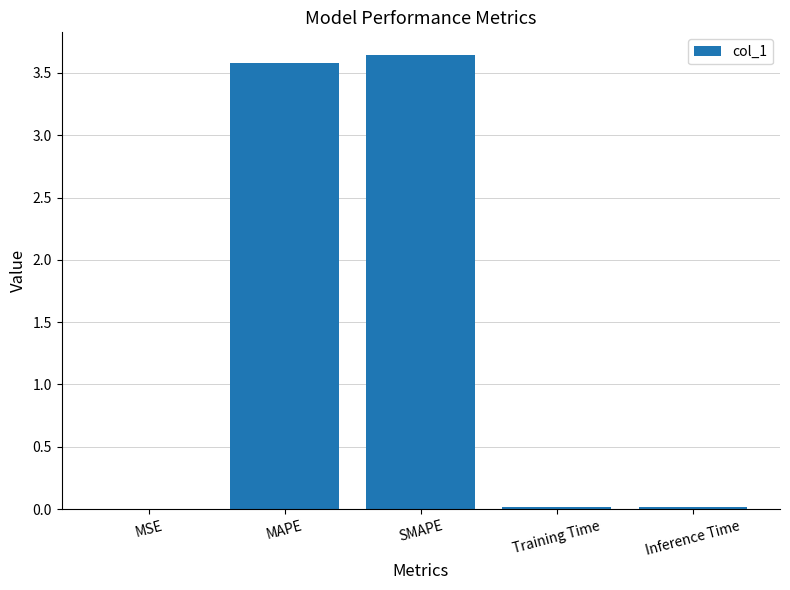

The chart shows a value of 0.0 at MSE. True or false?

True